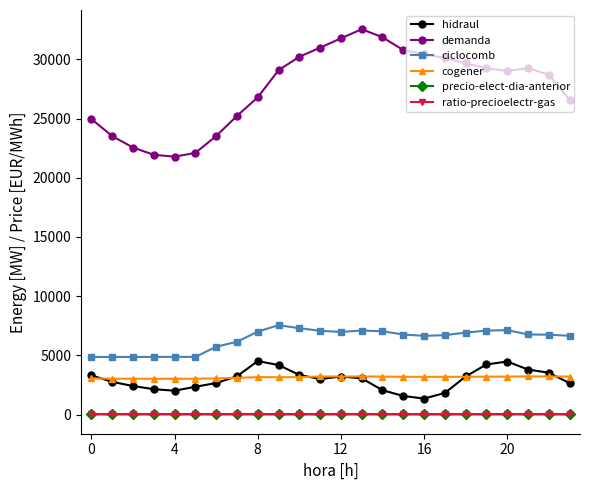

Which series has the largest total across all categories?

demanda